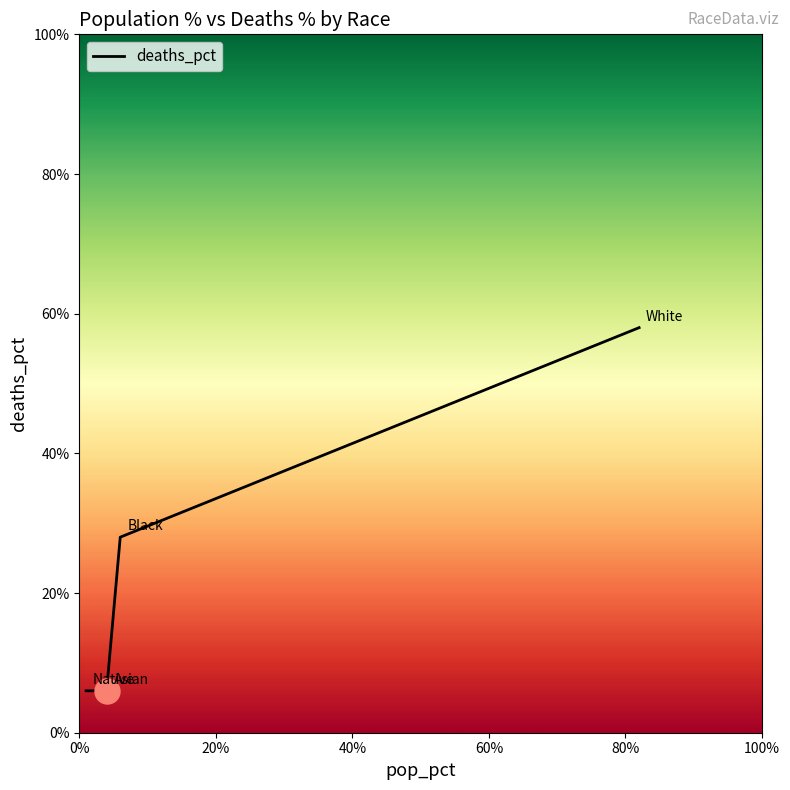

Is this an area chart (filled region under the line)?

No